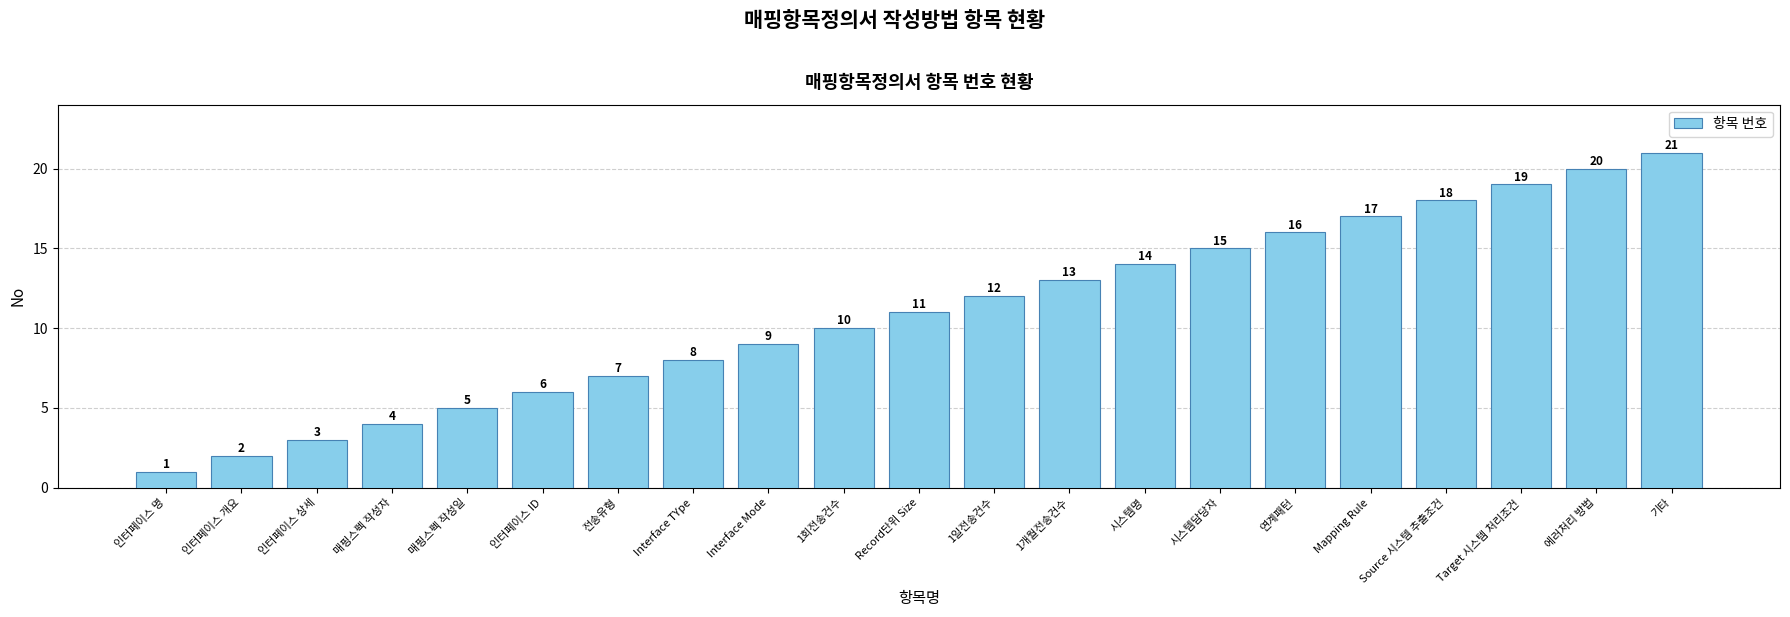

Reading right to left, transcribe all the data shown in this chart.

기타=21	에러처리 방법=20	Target 시스템 처리조건=19	Source 시스템 추출조건=18	Mapping Rule=17	연계패턴=16	시스템담당자=15	시스템명=14	1개월전송건수=13	1일전송건수=12	Record단위 Size=11	1회전송건수=10	Interface Mode=9	Interface TYpe=8	전송유형=7	인터페이스 ID=6	매핑스펙 작성일=5	매핑스펙 작성자=4	인터페이스 상세=3	인터페이스 개요=2	인터페이스 명=1